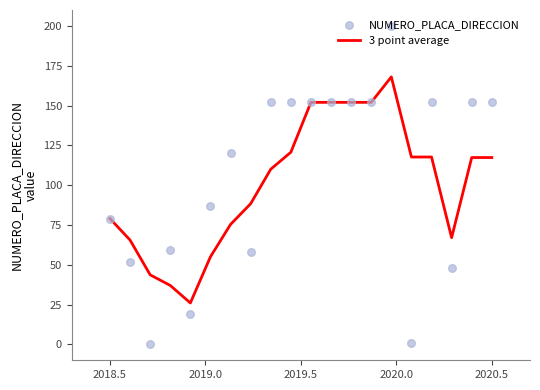

At how many categories does at least one series exceed 163?

1